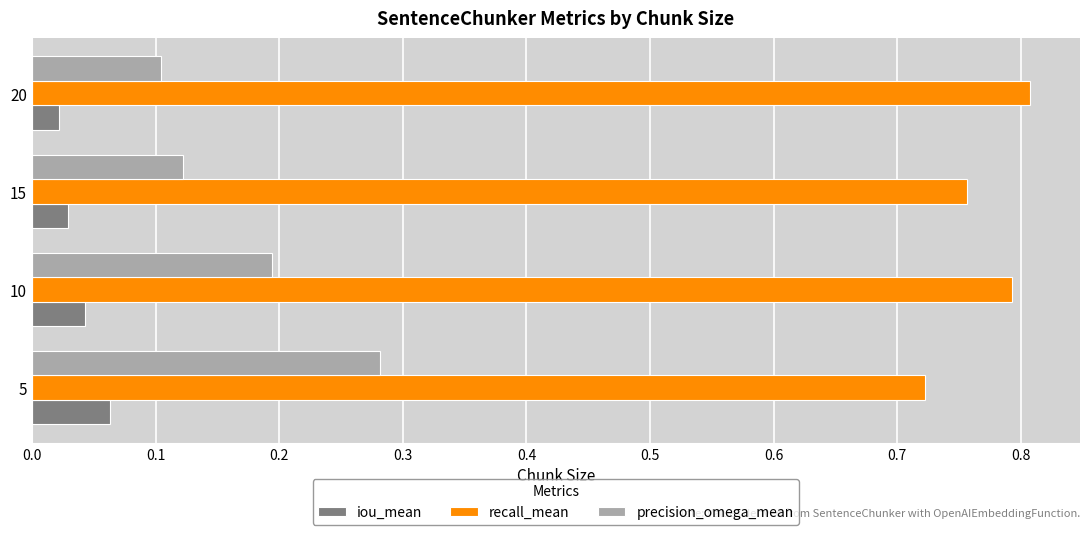

List the series in order of their overall mean, lowest first.

iou_mean, precision_omega_mean, recall_mean